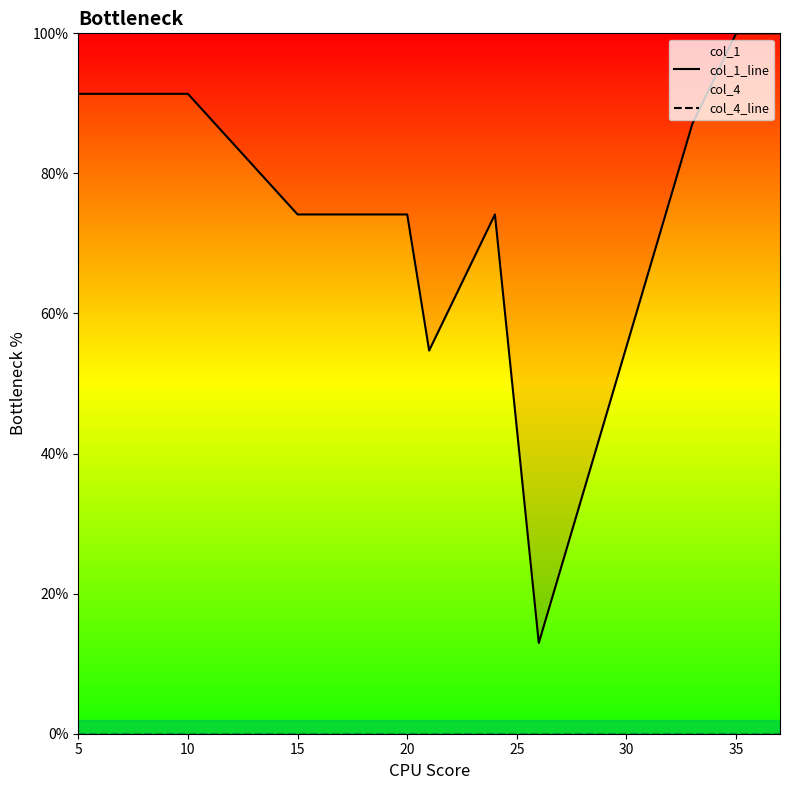

What is the label of the 1st point from the left?

5